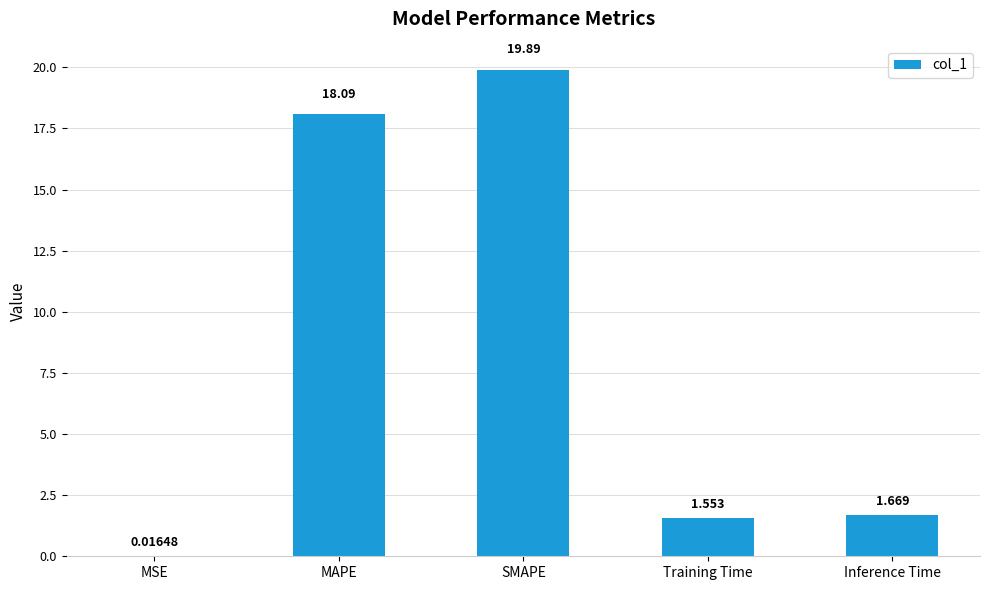

The value at SMAPE is 28.8. True or false?

False